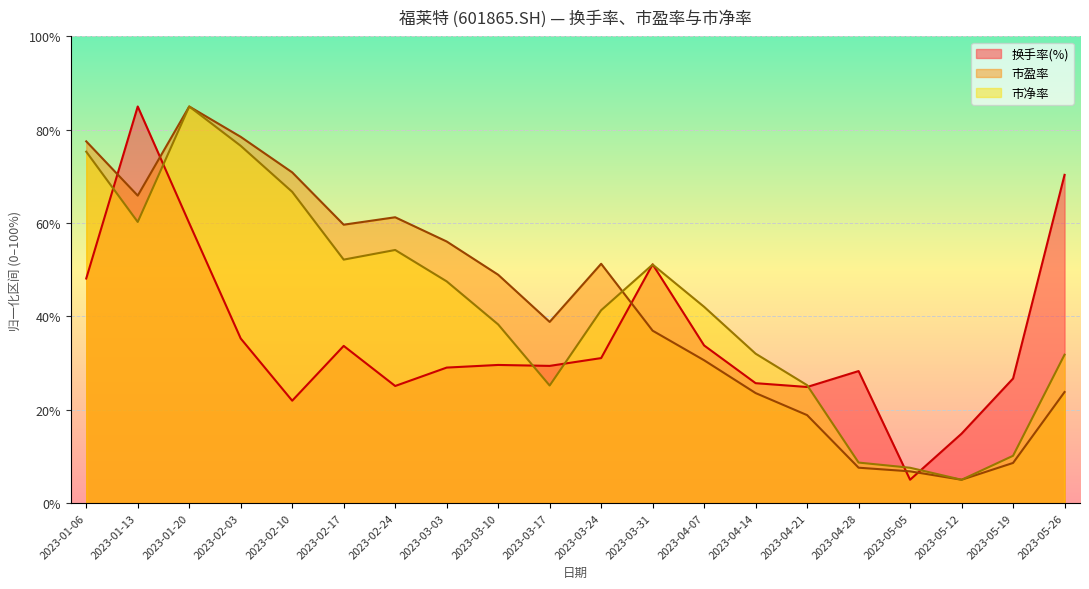

Between 2023-01-06 and 2023-01-20, which is larger?

2023-01-20